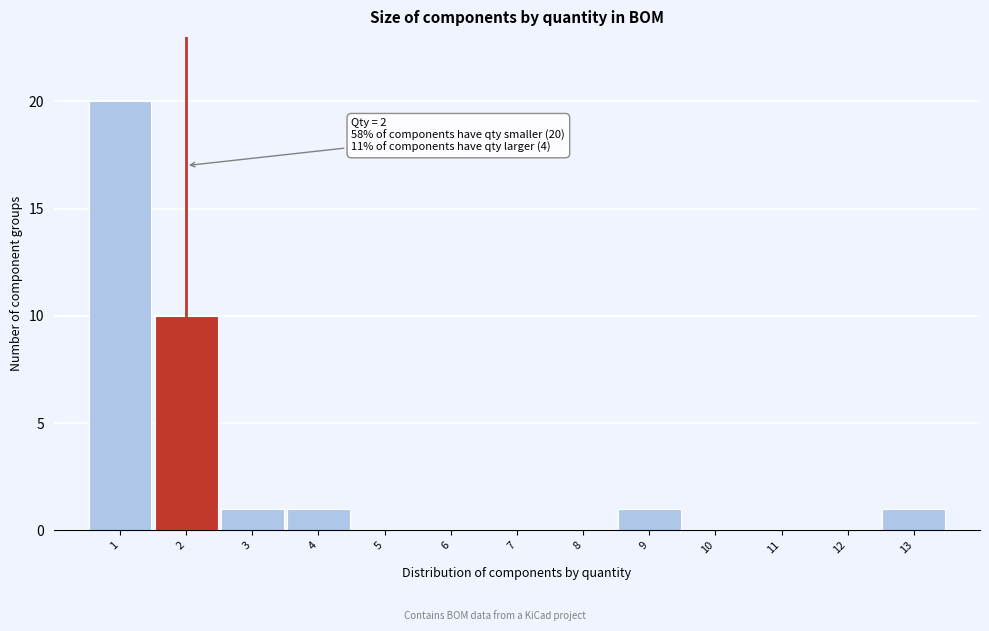

Over which range of the x-axis is the bar tallest?

0.5 to 1.5